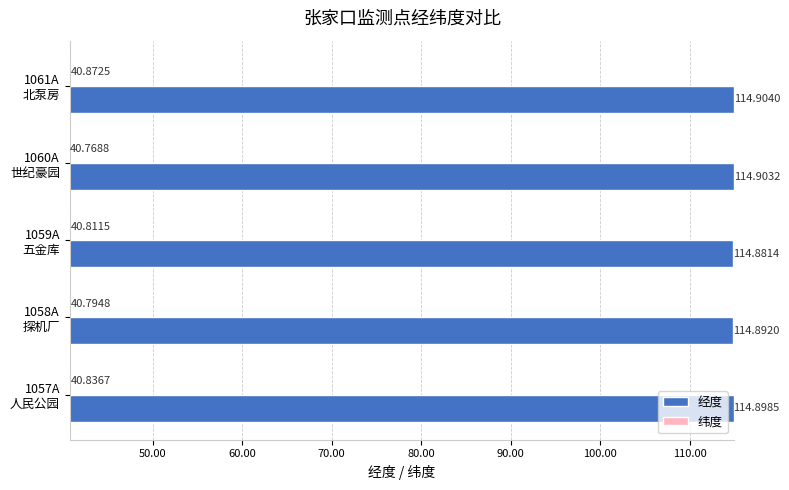

What is the maximum value for 纬度?

40.9